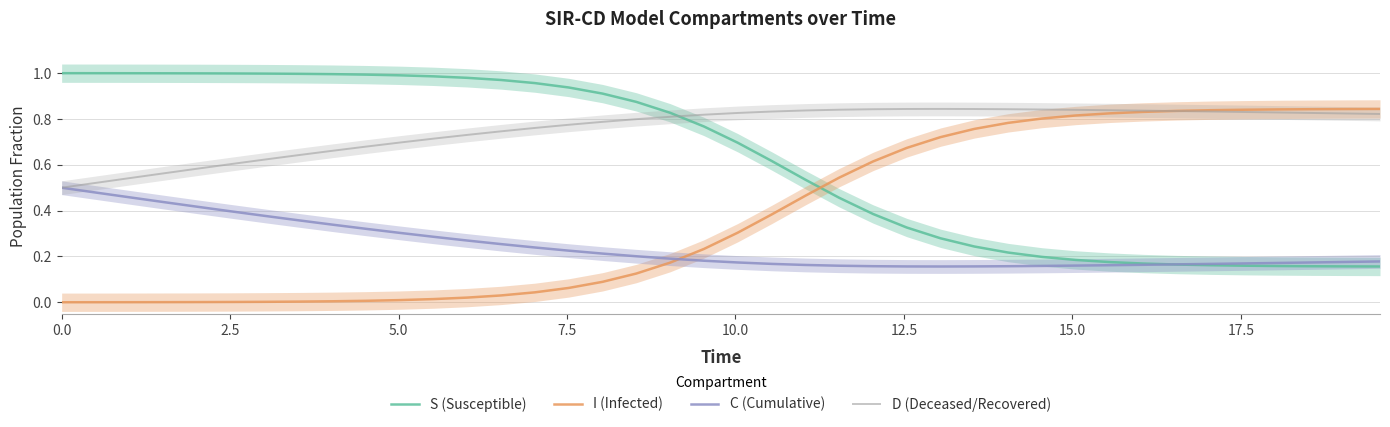

True or false: D (Deceased/Recovered) has more than 1 points higher than both neighbors.

False